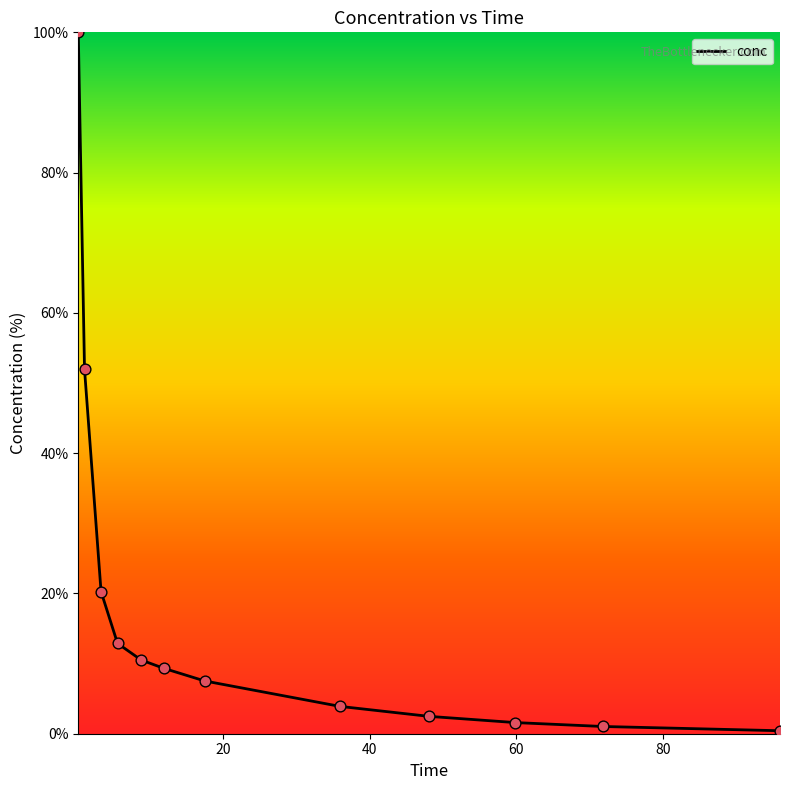

What is the difference between the maximum and minimum values?

99.6